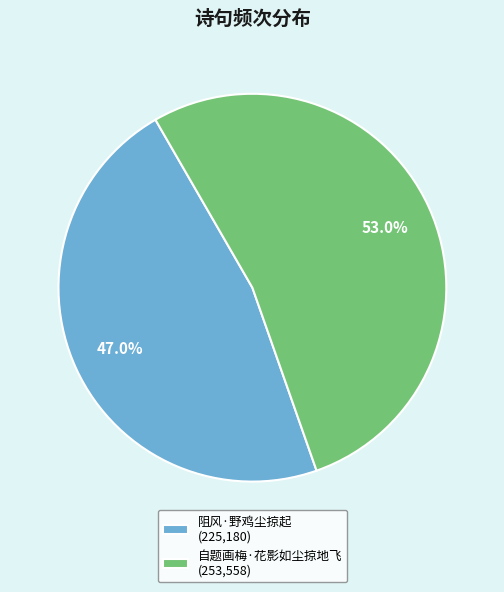

True or false: 自题画梅·花影如尘掠地飞 accounts for 53% of the total.

True